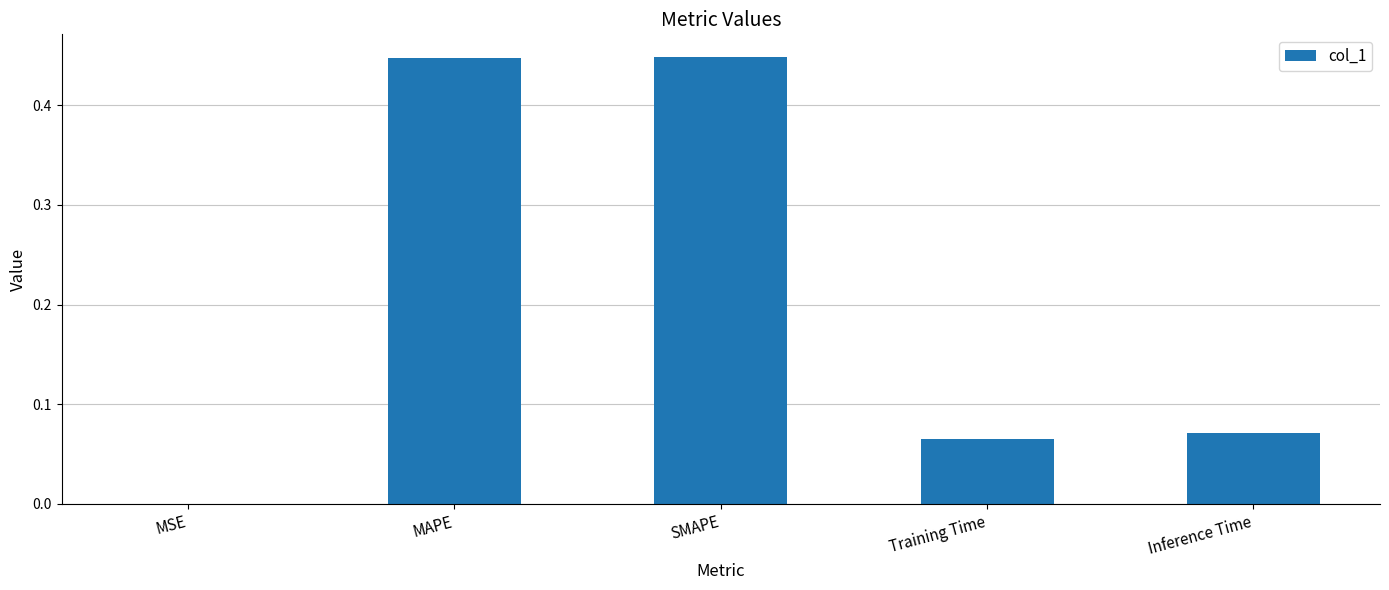

Which has a higher value, MAPE or Training Time?

MAPE